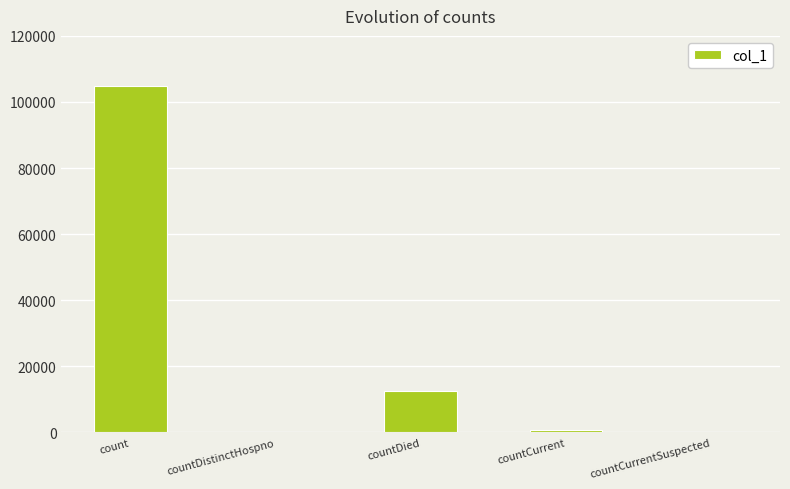

What is the change in value from count to countDied?

-92304